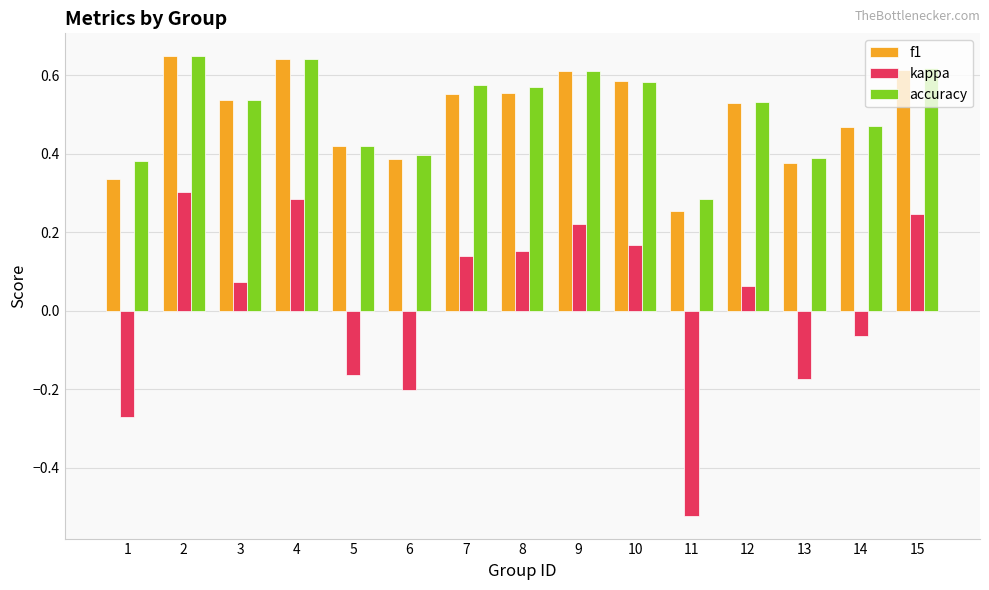

Between 9 and 10, which series saw the biggest shift?

kappa